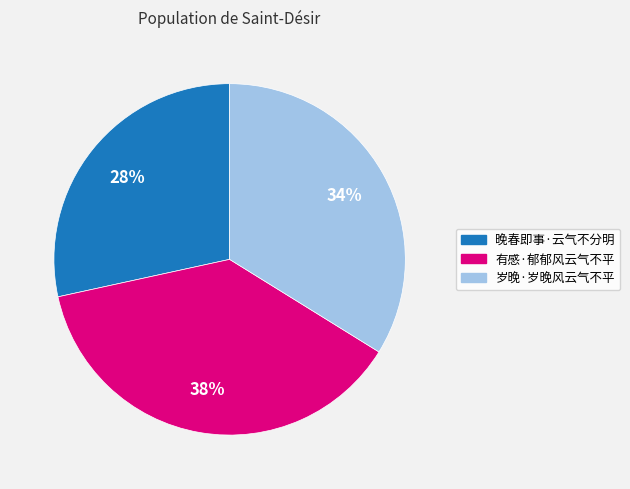

What is the ratio of the value at 有感·郁郁风云气不平 to the value at 岁晚·岁晚风云气不平?

1.1